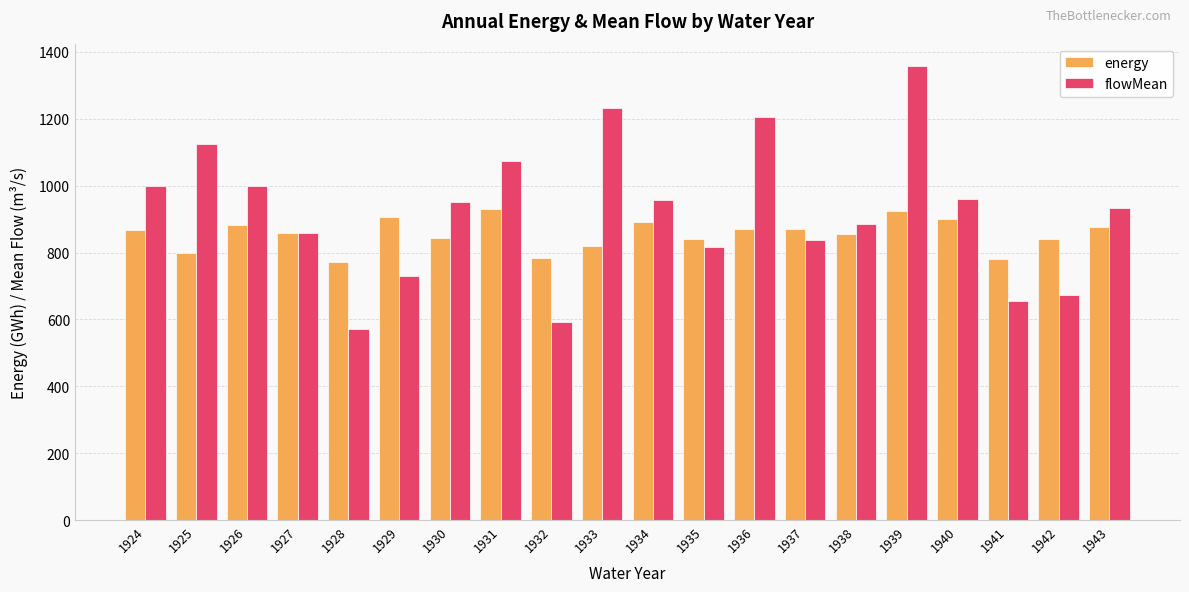

How many bars are there in each group?

2